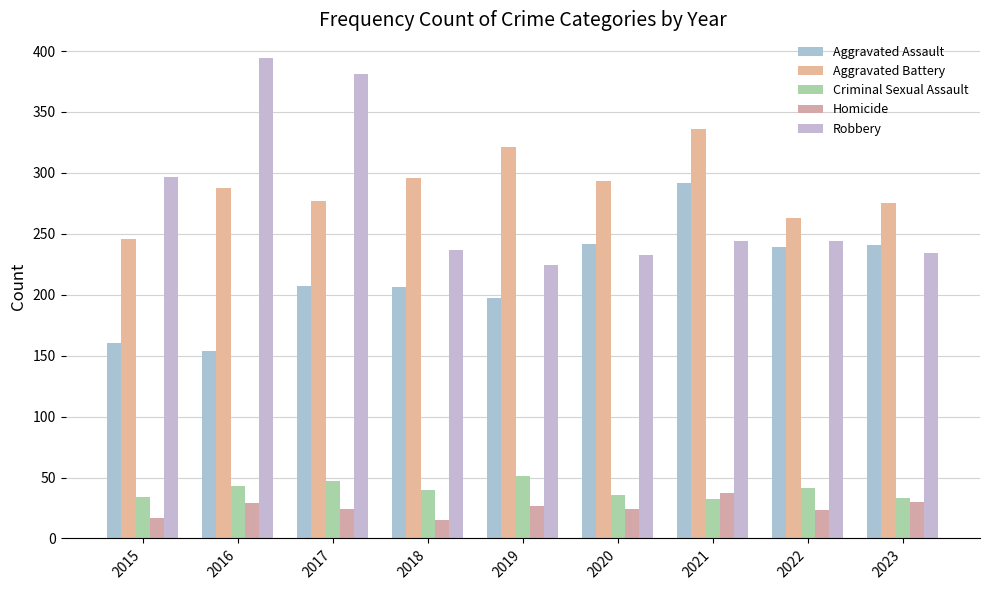

How many data points does each series have?

9